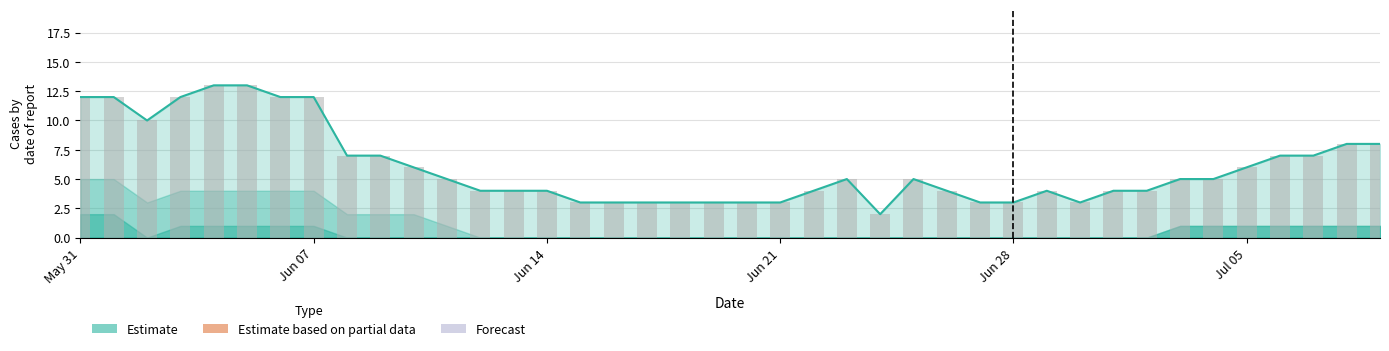

The Daily count series shows 2 at 18. True or false?

False